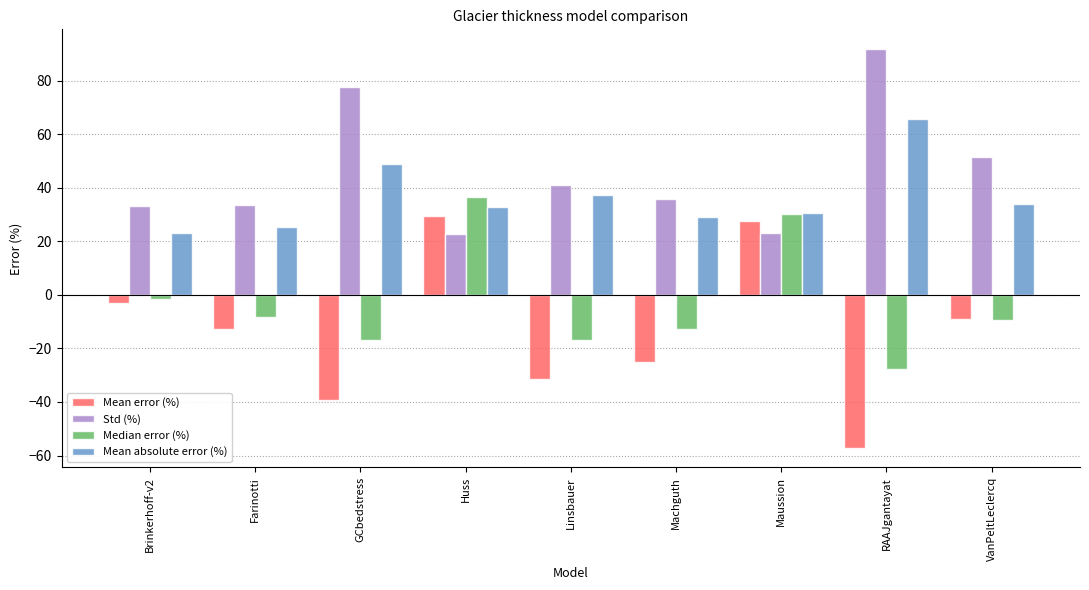

Which category has the lowest value in the Mean error (%) series?

RAAJgantayat